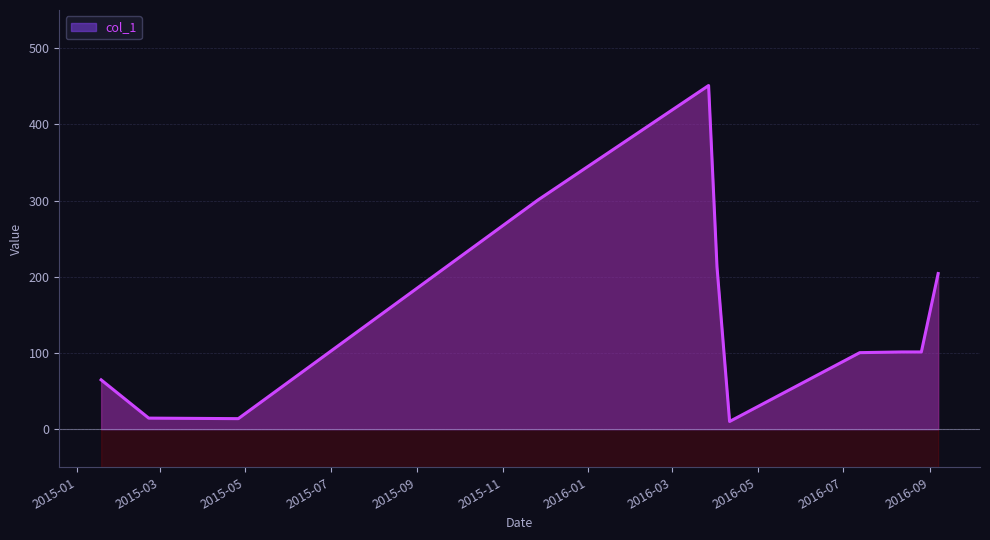

How many series are shown in this chart?

1